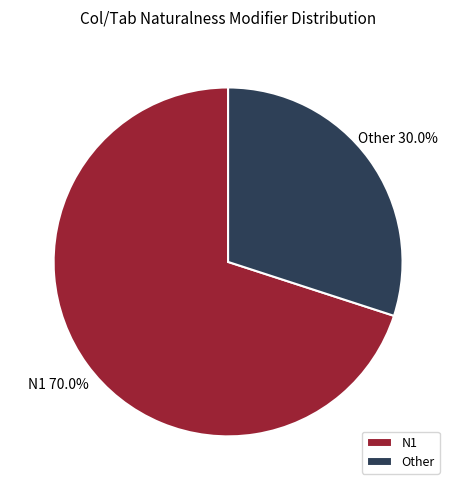

To the nearest percent, what portion does Other represent?

30%